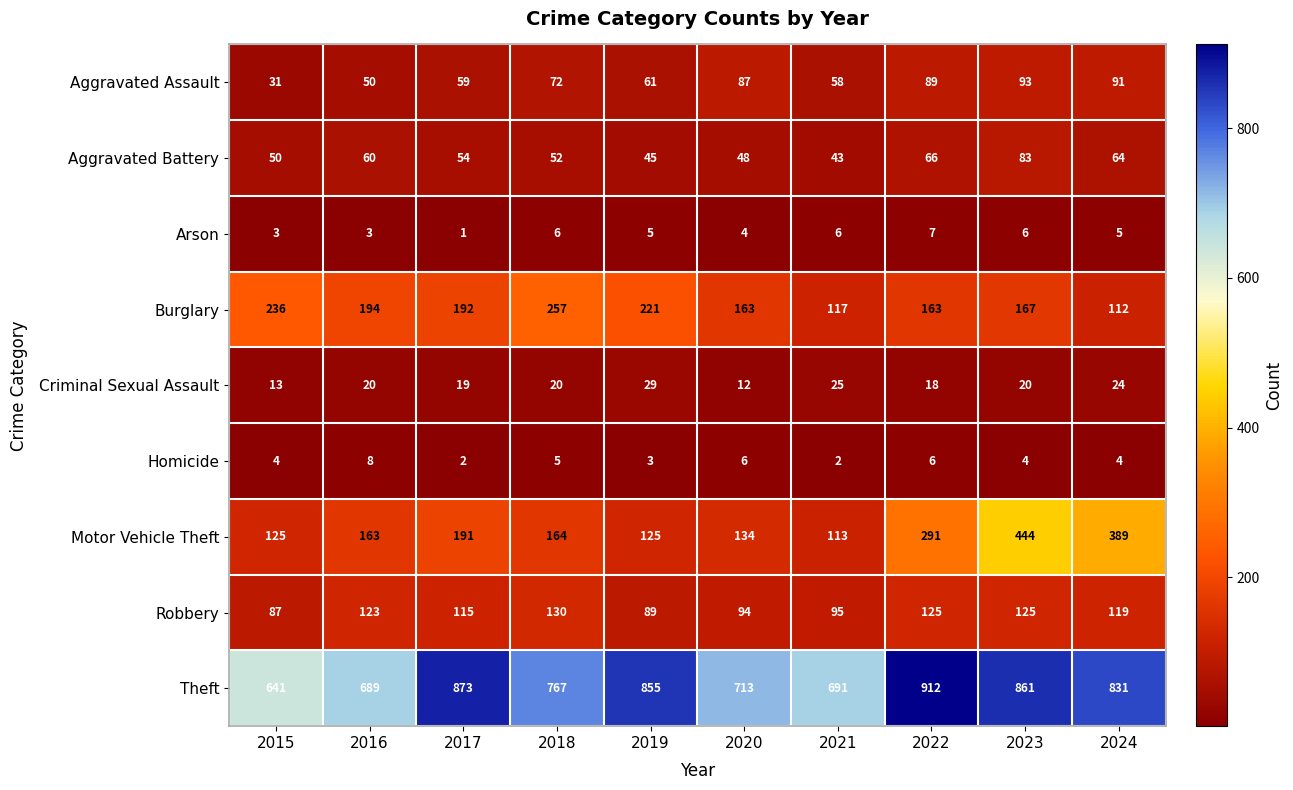

The value of Robbery at 2022 is 70. True or false?

False